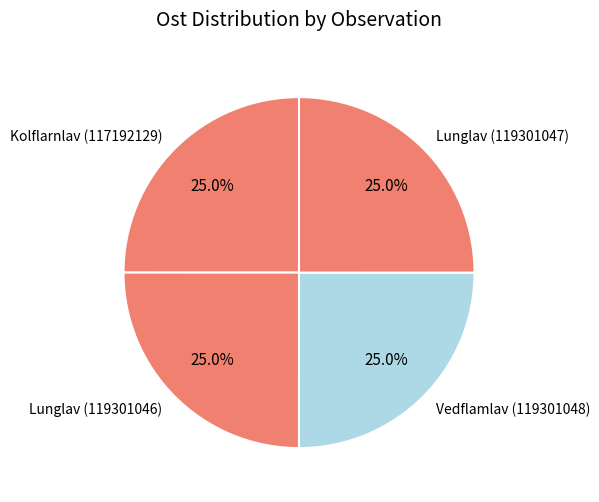

What is the ratio of the value at Lunglav (119301047) to the value at Lunglav (119301046)?

1.0